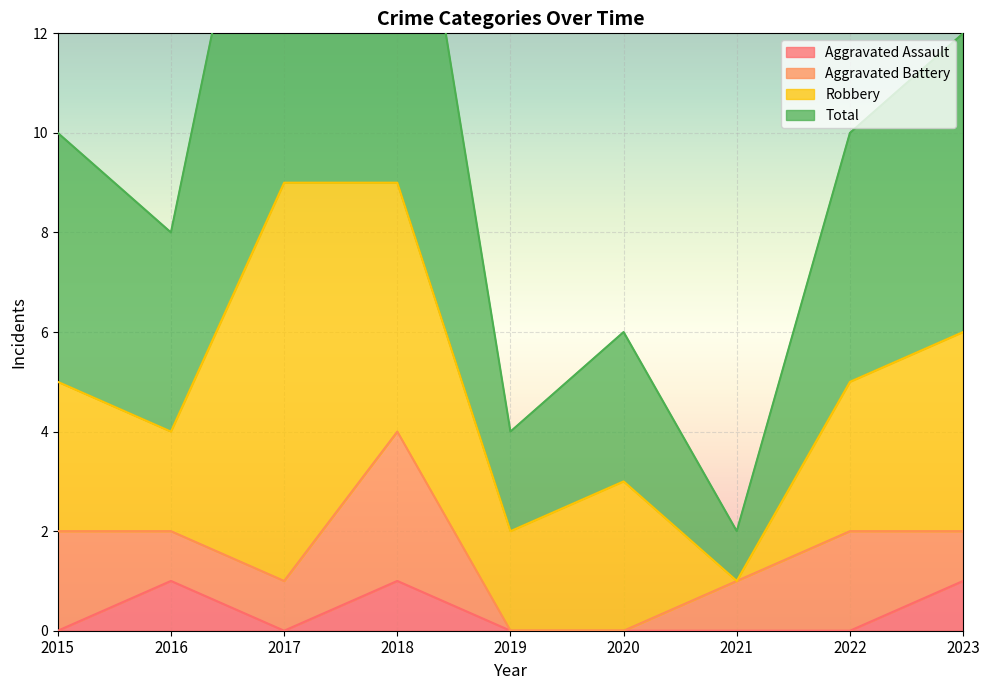

What is the difference between the maximum and minimum values in the Aggravated Assault series?

1